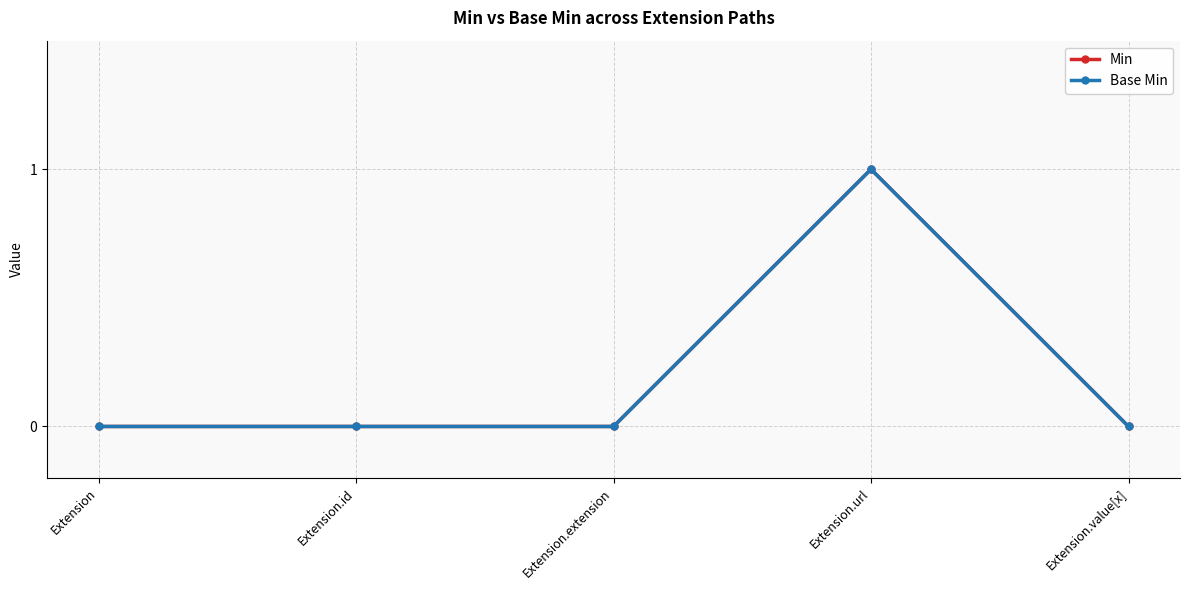

The value of Base Min at Extension.extension is 0. True or false?

True